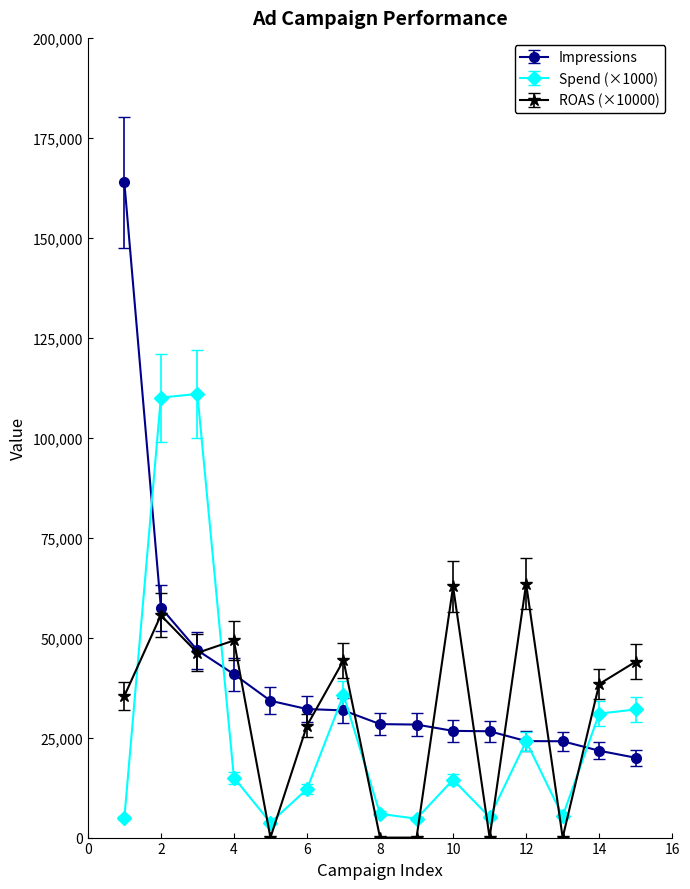

How many data points in Impressions are less than 28376?

7